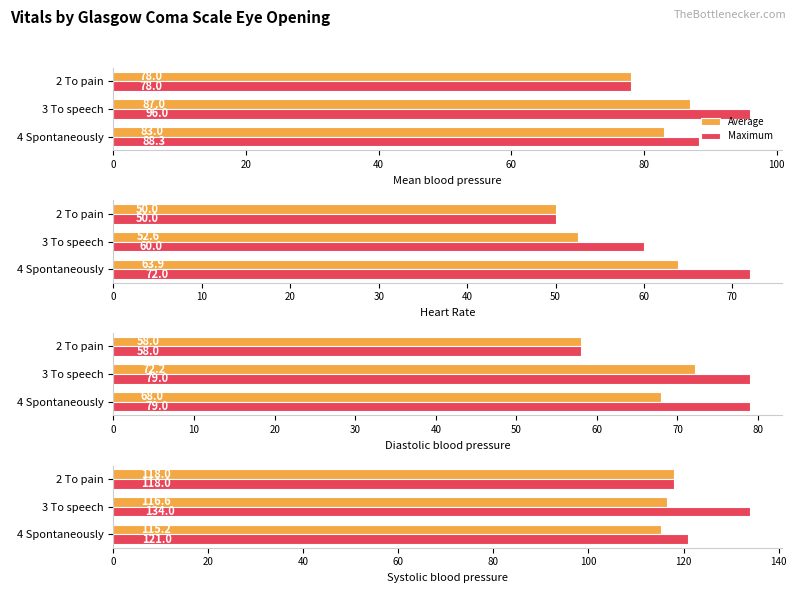

Rank the series by their maximum value, from lowest to highest.

Average, Maximum